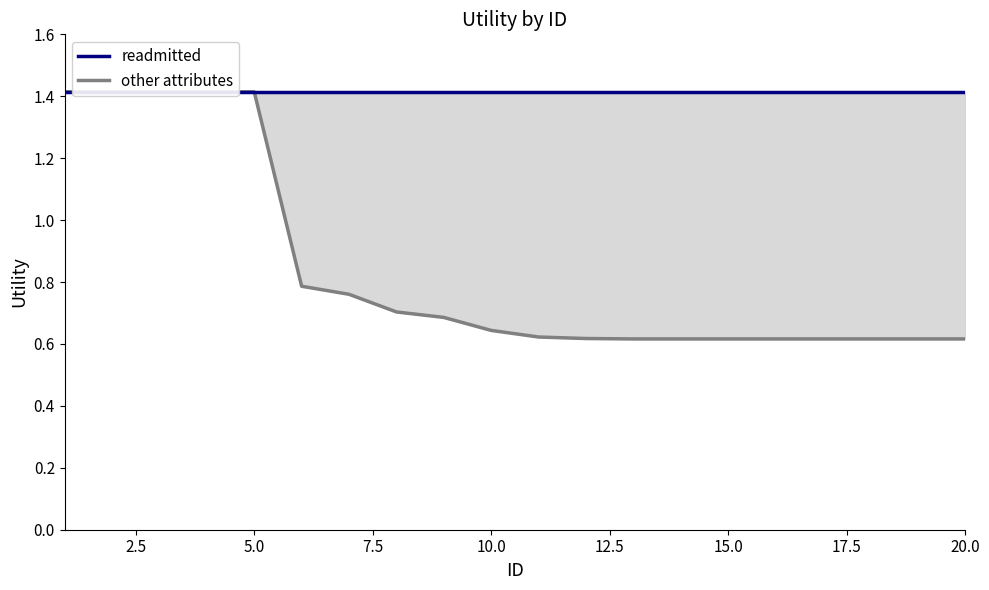

What is the spread (max minus min) of values at 15?

0.8